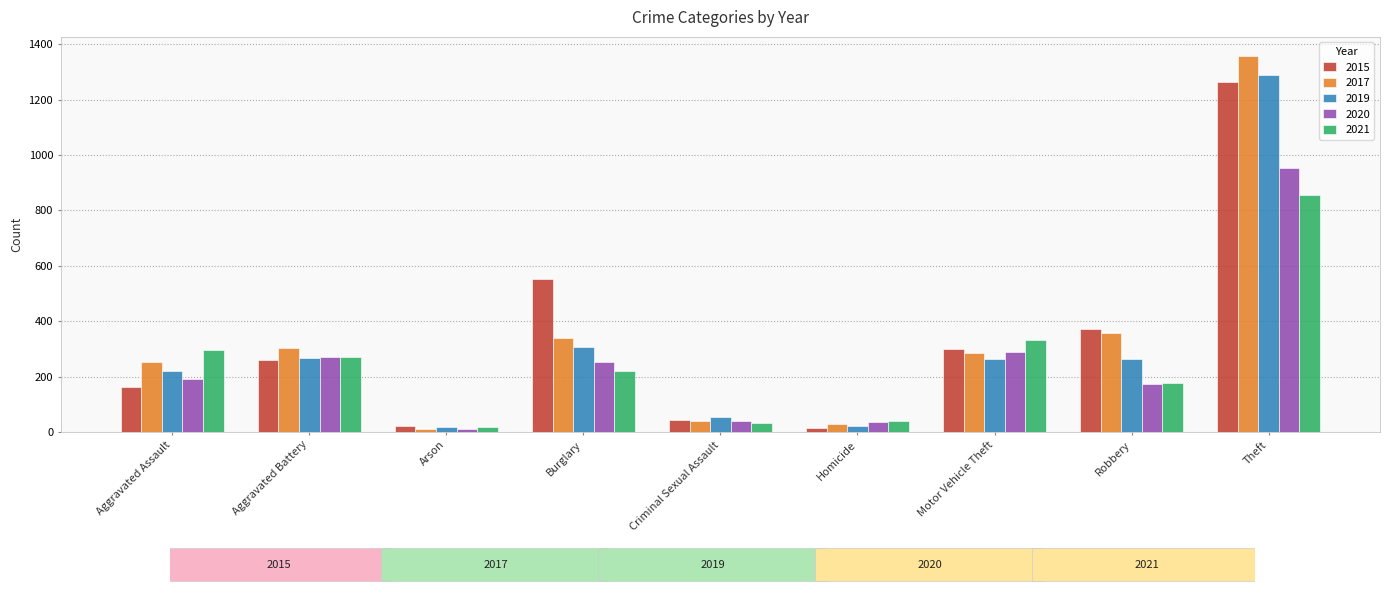

What is the difference between the highest and lowest values at Motor Vehicle Theft?

69